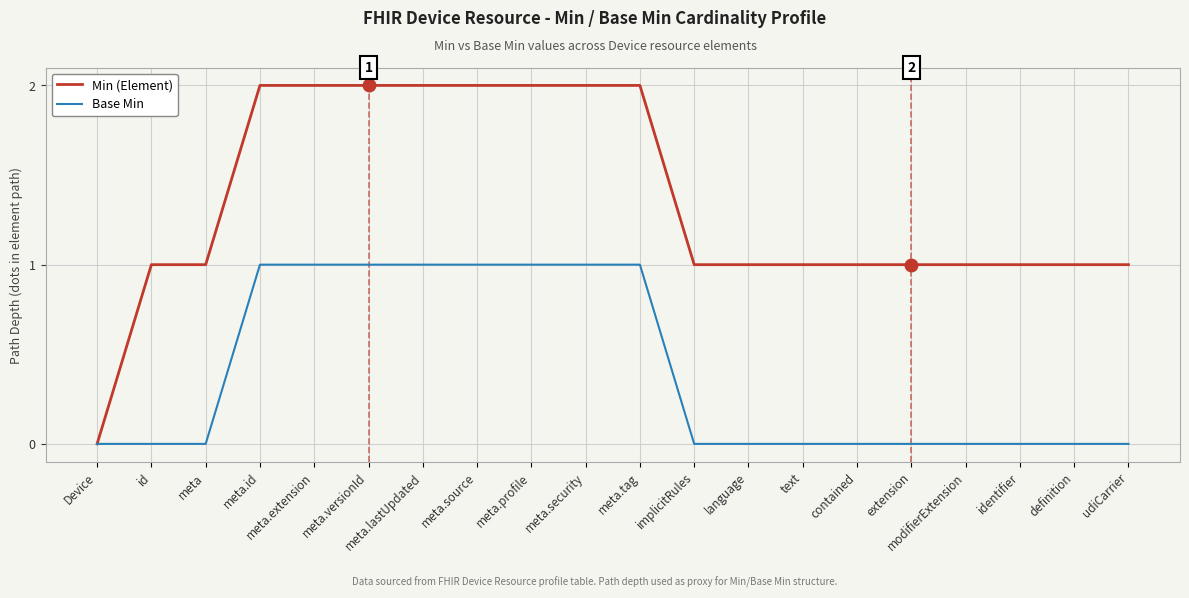

Which series has the largest total across all categories?

Min (Element)